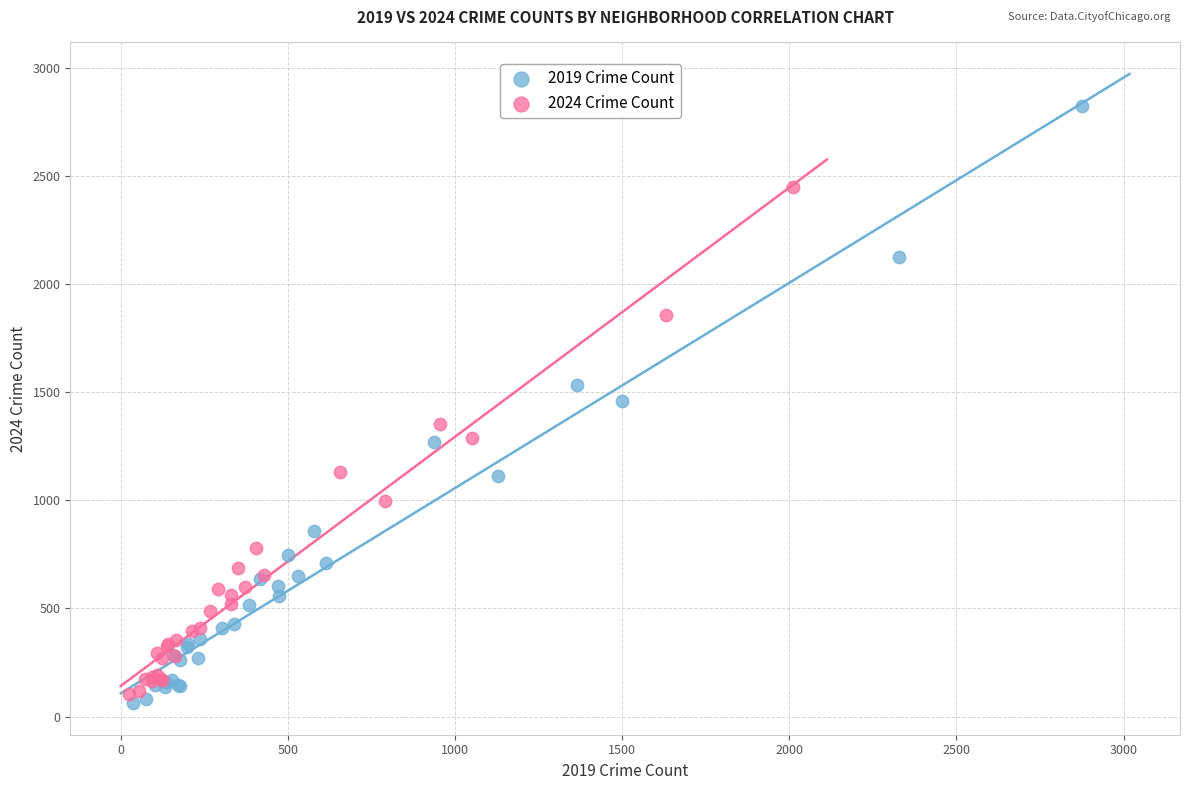

Which series reaches the maximum Y coordinate?

2019 Crime Count